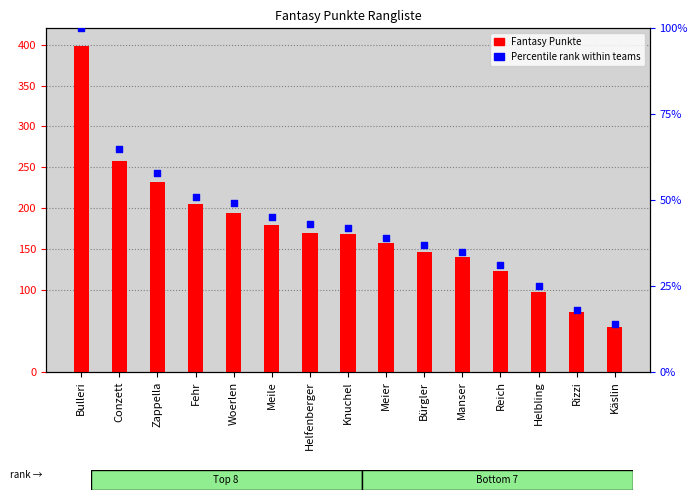

What is the total value across all series at Reich?

154